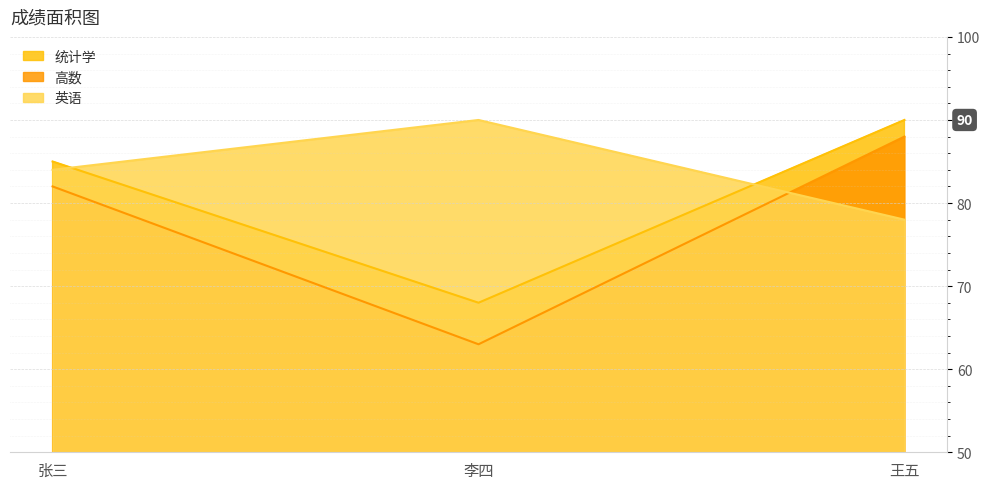

How many series are shown in this chart?

3